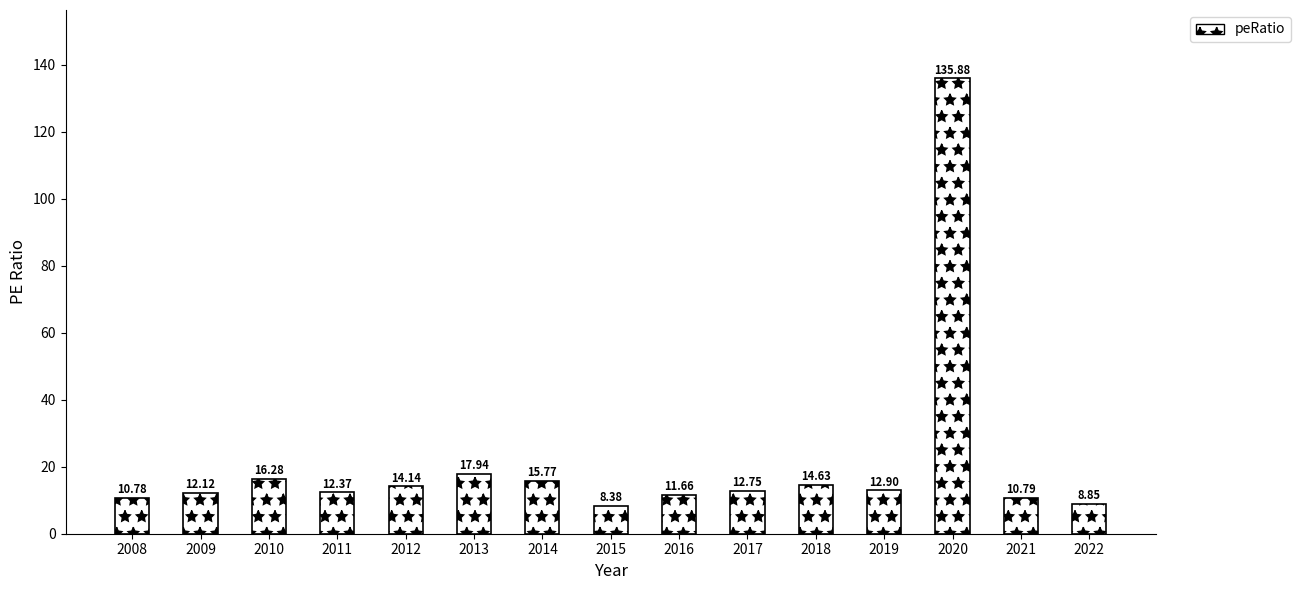

Count the number of data series in this chart.

1